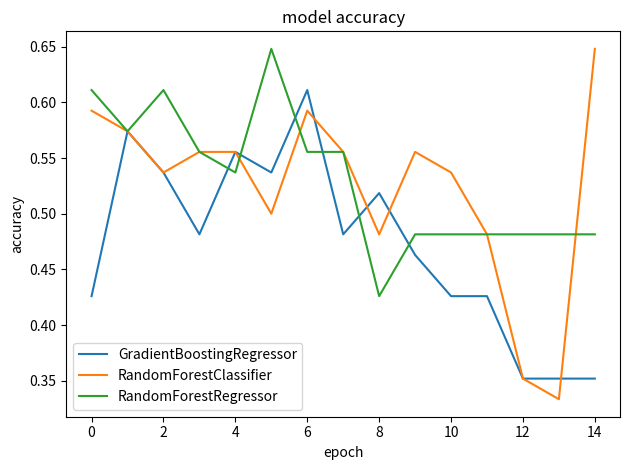

What is the highest value of the GradientBoostingRegressor series?

0.6